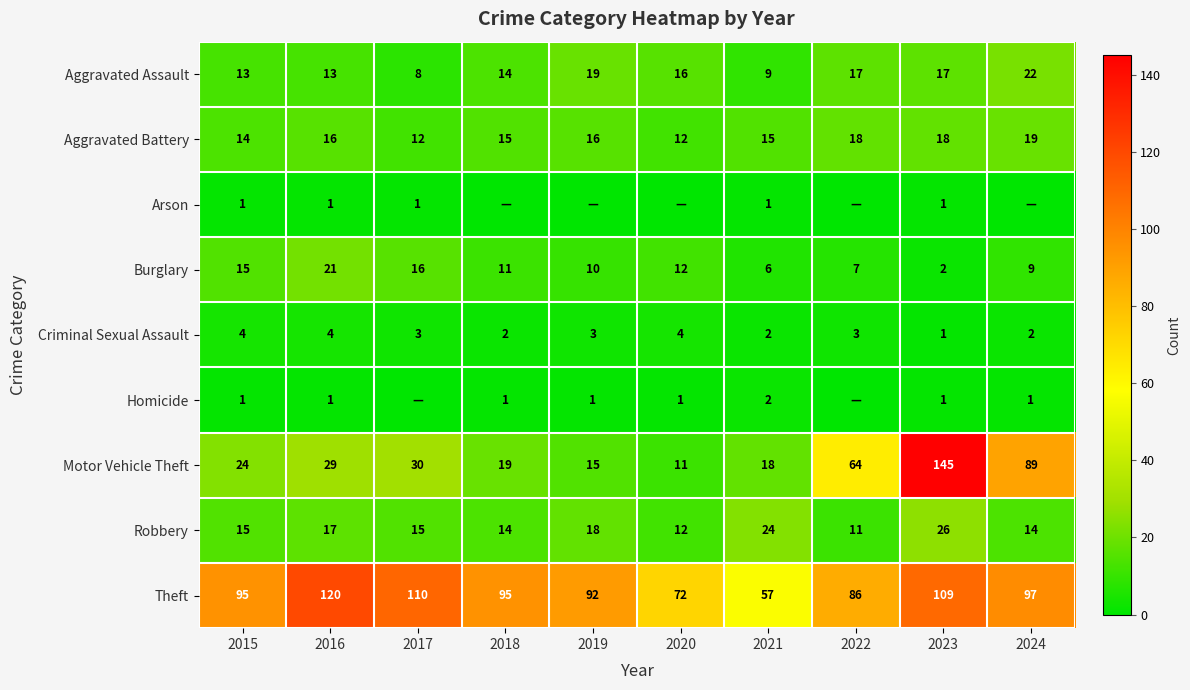

How many data points in Burglary are less than 11?

5